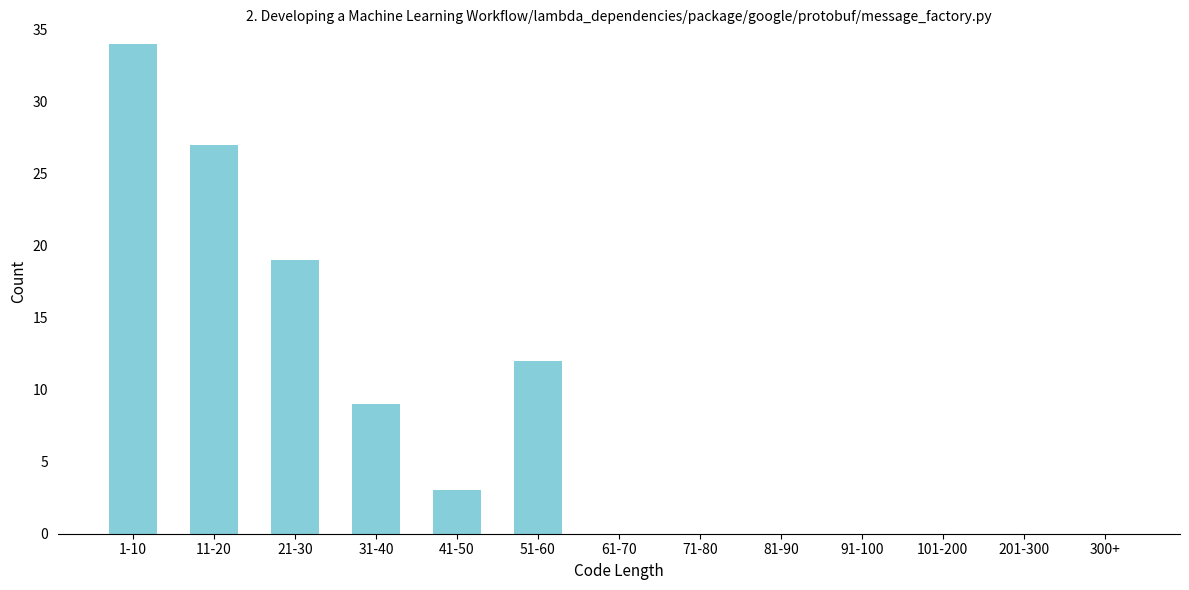

Reading right to left, list all the values displayed in this chart.

300+=0	201-300=0	101-200=0	91-100=0	81-90=0	71-80=0	61-70=0	51-60=12	41-50=3	31-40=9	21-30=19	11-20=27	1-10=34